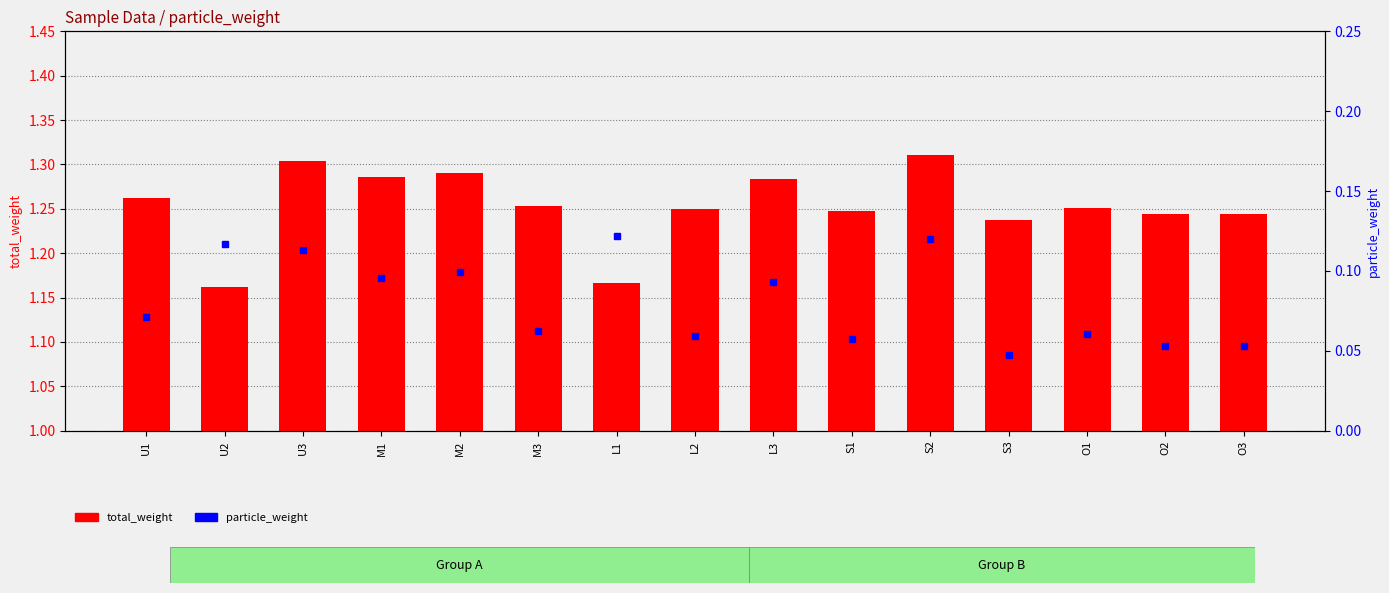

How many particle_weight values are between 0 and 1?

15